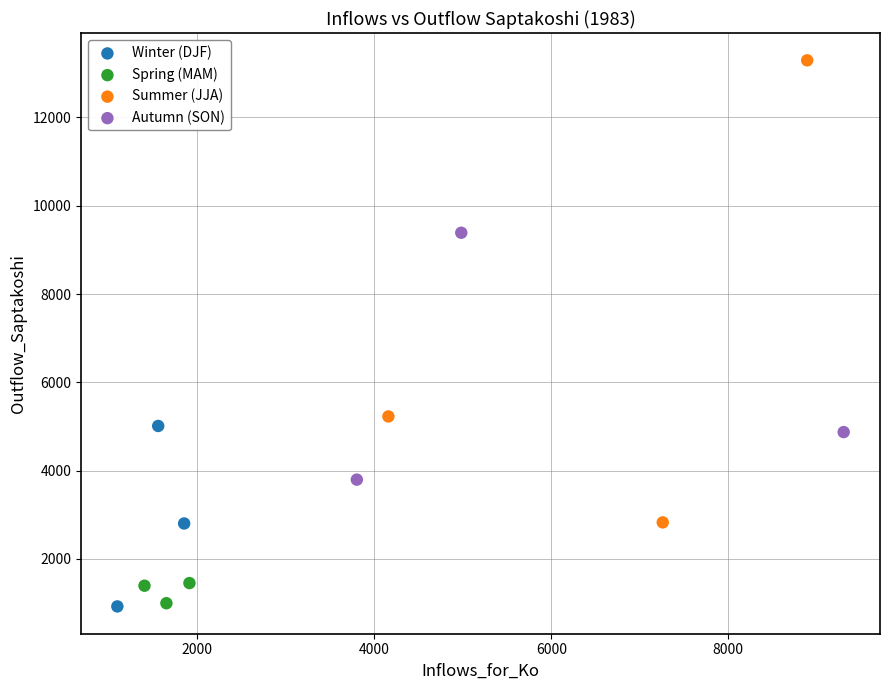

Which series reaches the maximum Y coordinate?

Summer (JJA)